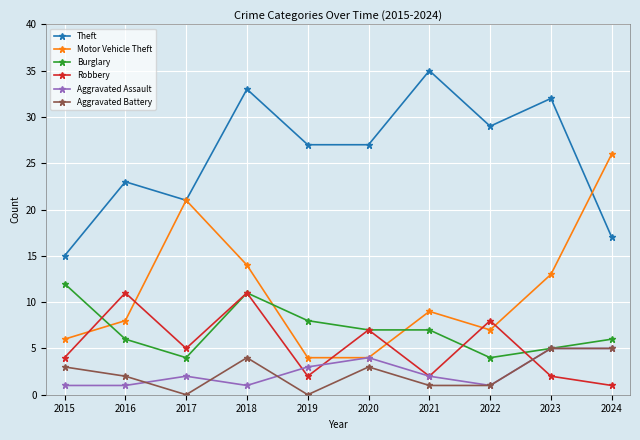

Count the Aggravated Battery values in the range 1 to 4.

6